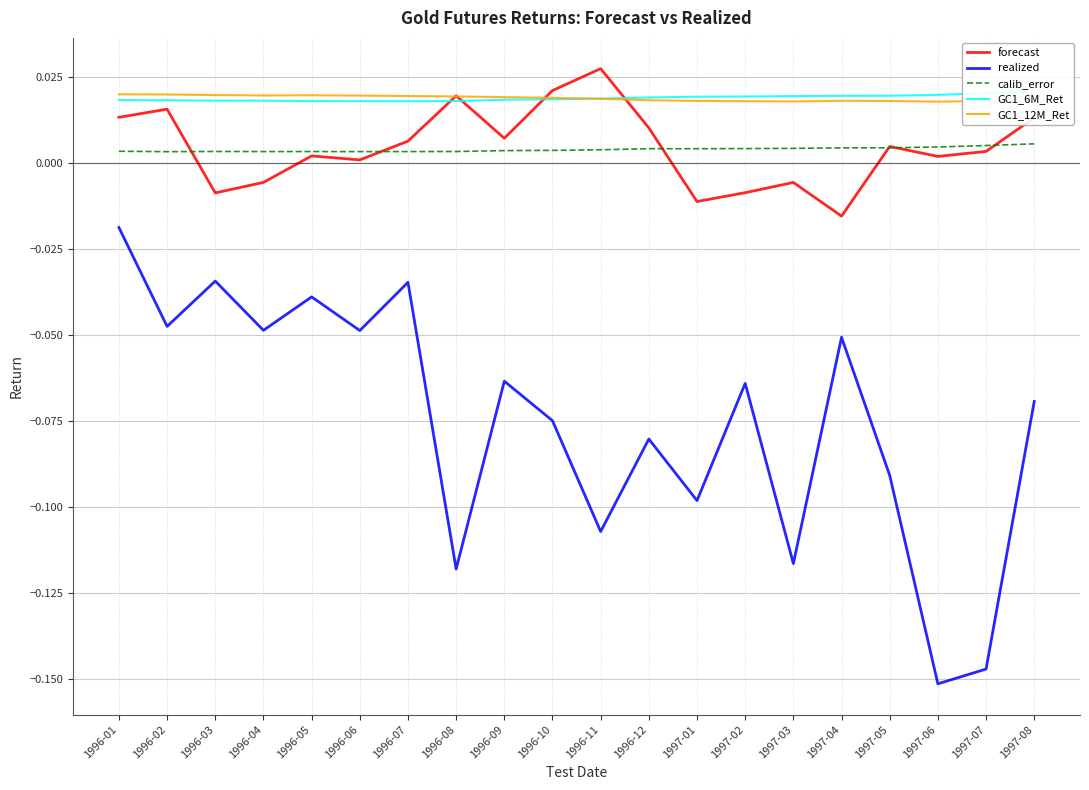

The realized series shows -0.0 at 1996-07. True or false?

False